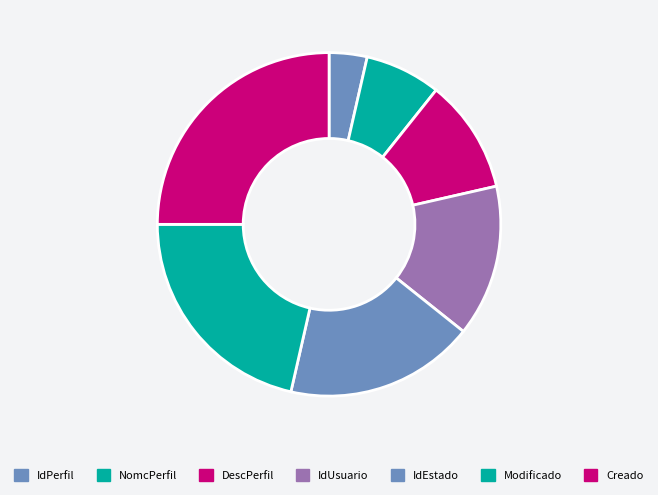

Is there a majority slice in this chart?

No